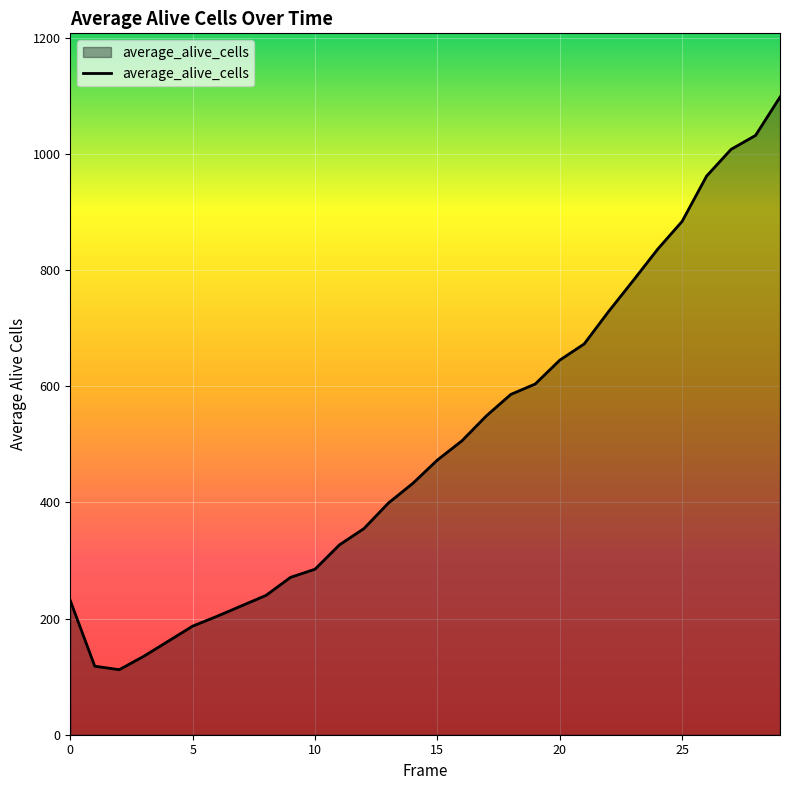

What is the minimum value shown in the chart?

112